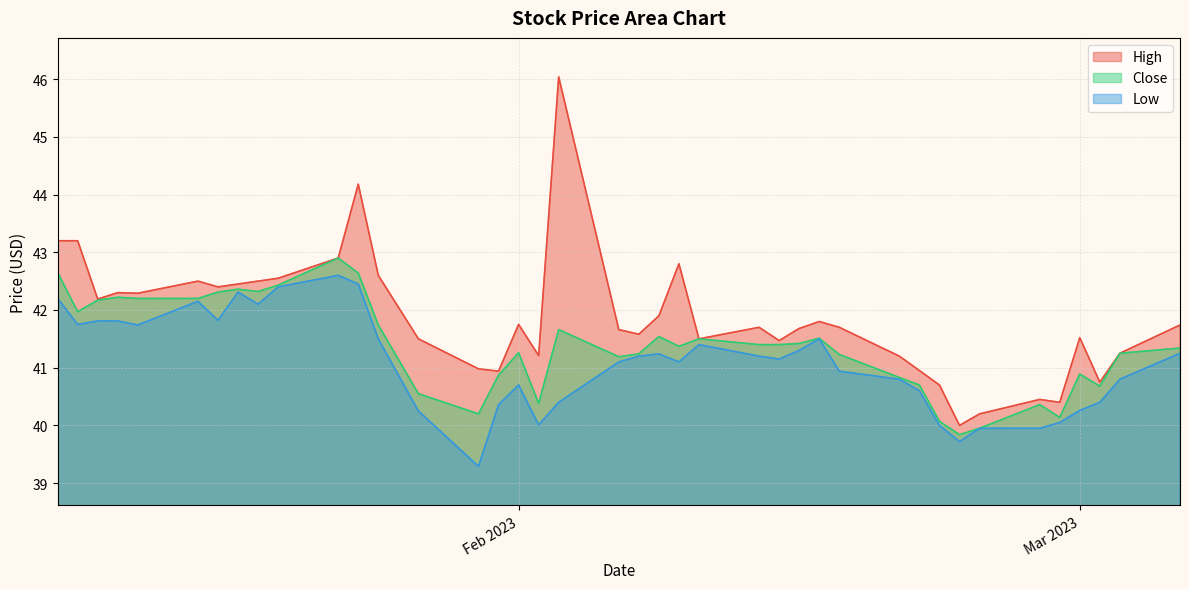

How many interior local peaks does the High series have?

10